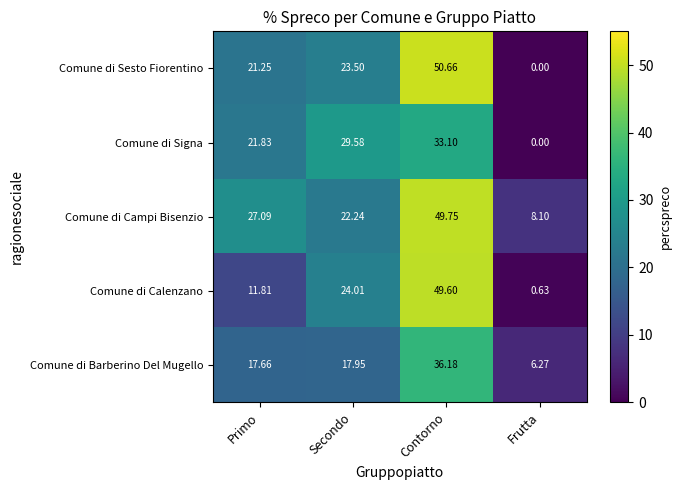

Which category has the lowest value in the Comune di Campi Bisenzio series?

Frutta